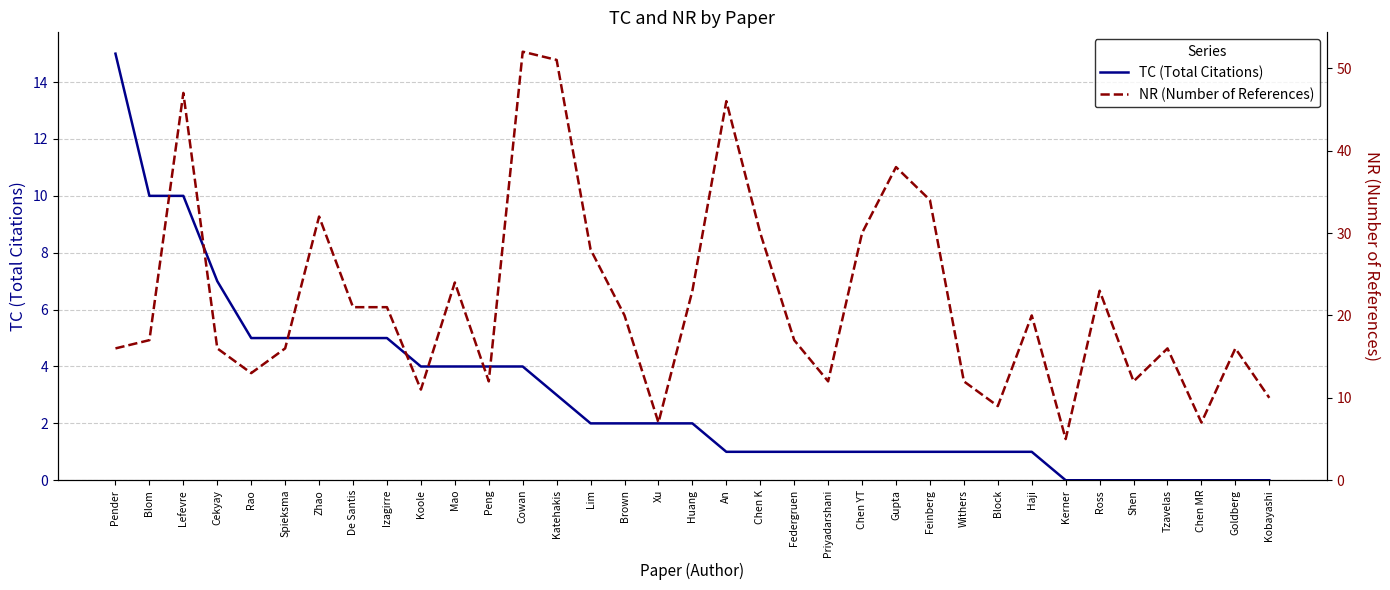

What are all the series names shown in the legend?

TC (Total Citations), NR (Number of References)